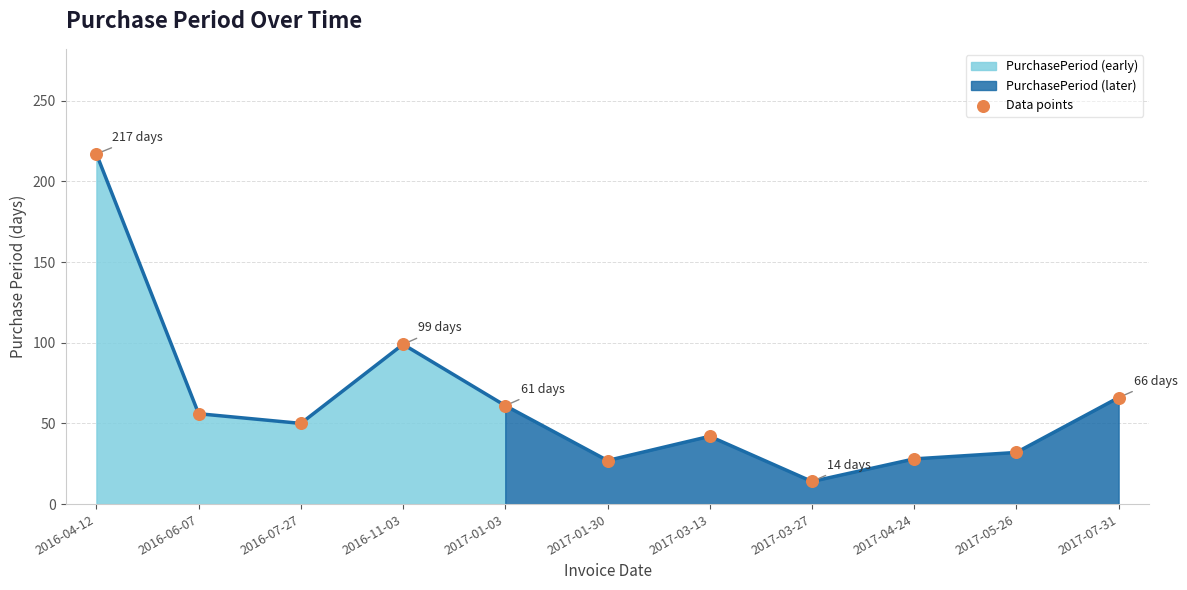

What Y value in the scatter plot is closest to 115?

99